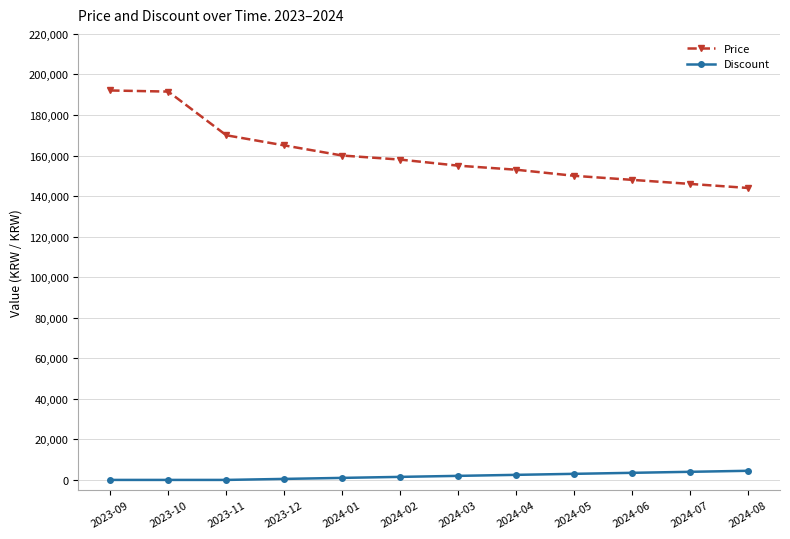

At 2024-04, list the series in order from largest to smallest.

Price, Discount